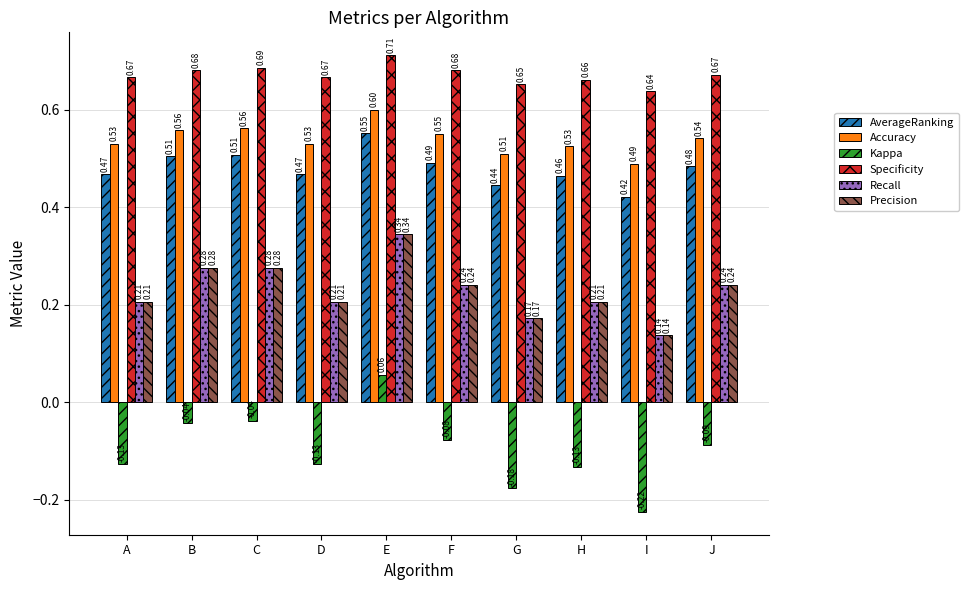

Which category has the lowest value across all series?

I